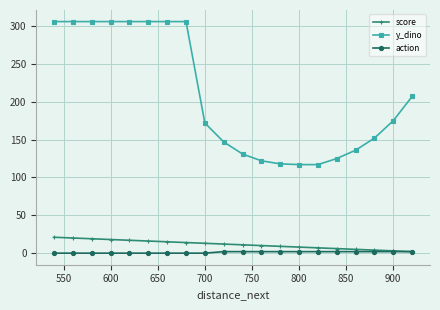

Which series has the widest spread of values?

y_dino